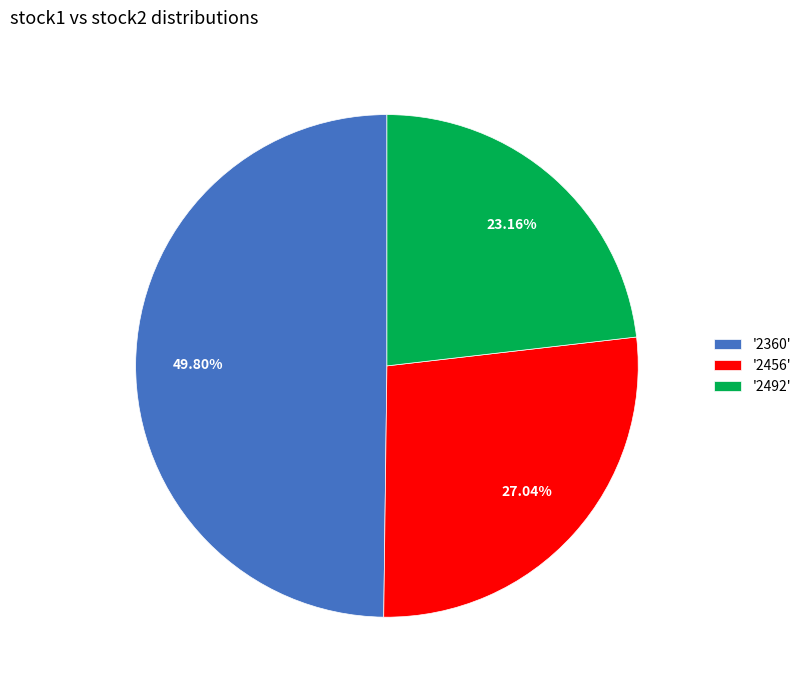

Rank the categories by value from highest to lowest.

'2360', '2456', '2492'